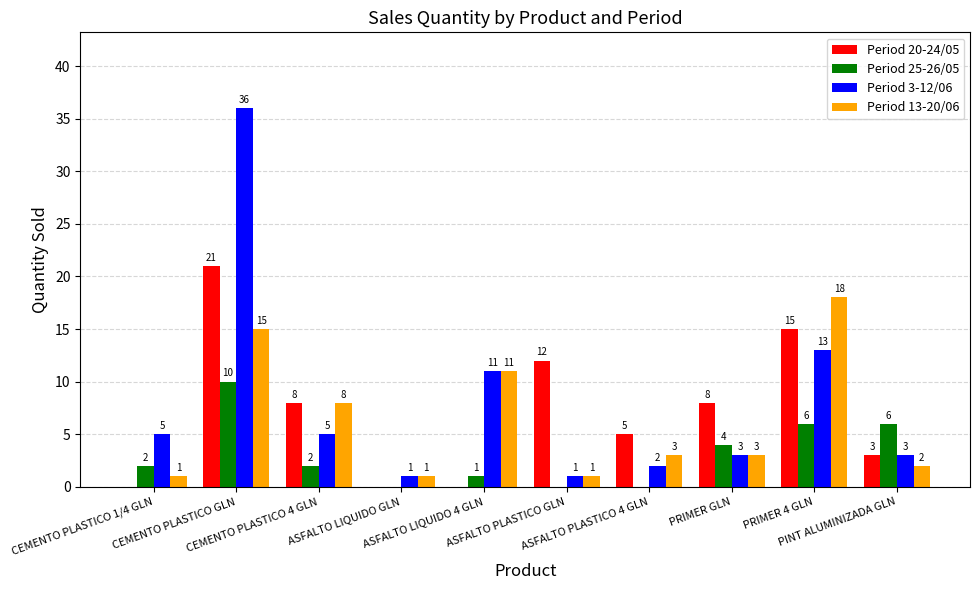

Which series has the widest spread of values?

Period 3-12/06